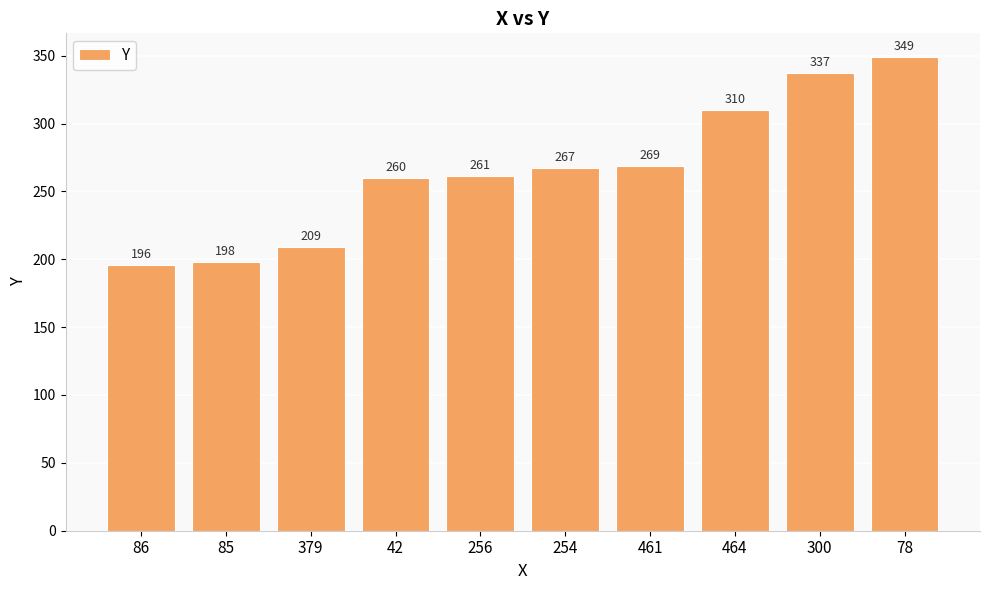

Is it true that the value at 86 is 289?

False